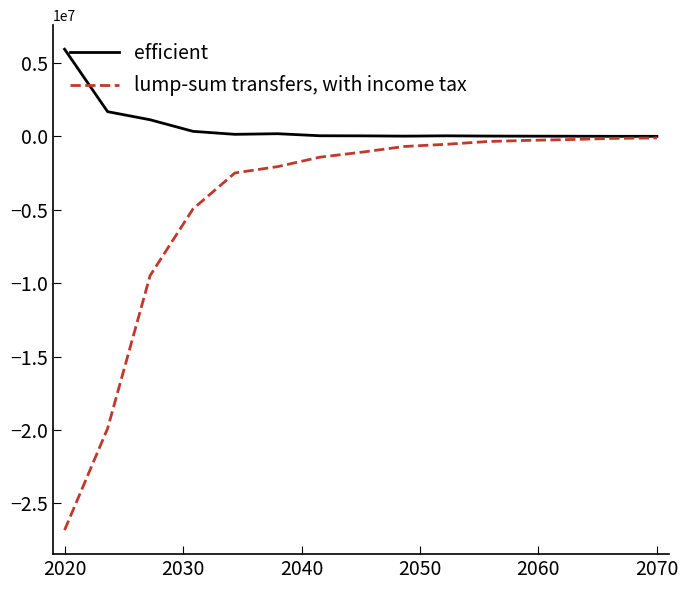

What is the maximum value shown in the chart?

5935760.0